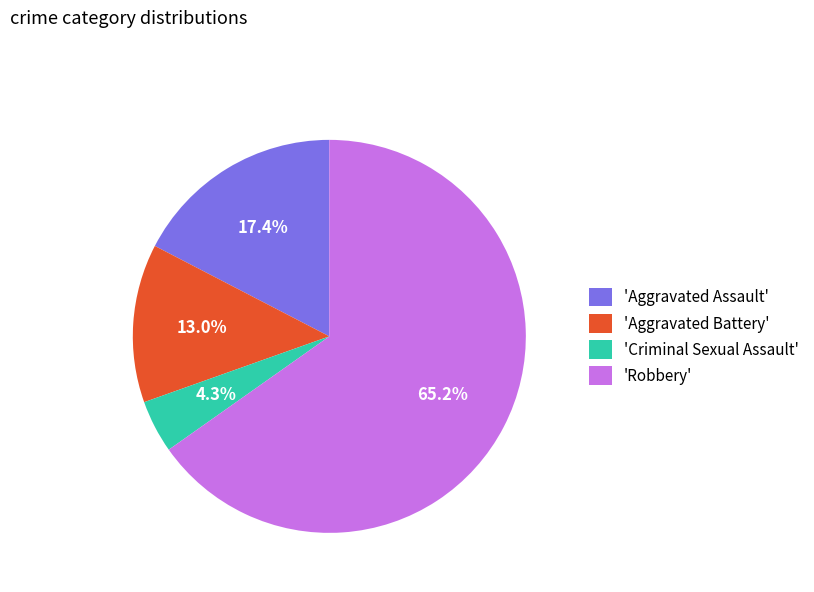

What is the smallest slice in the pie chart?

'Criminal Sexual Assault'